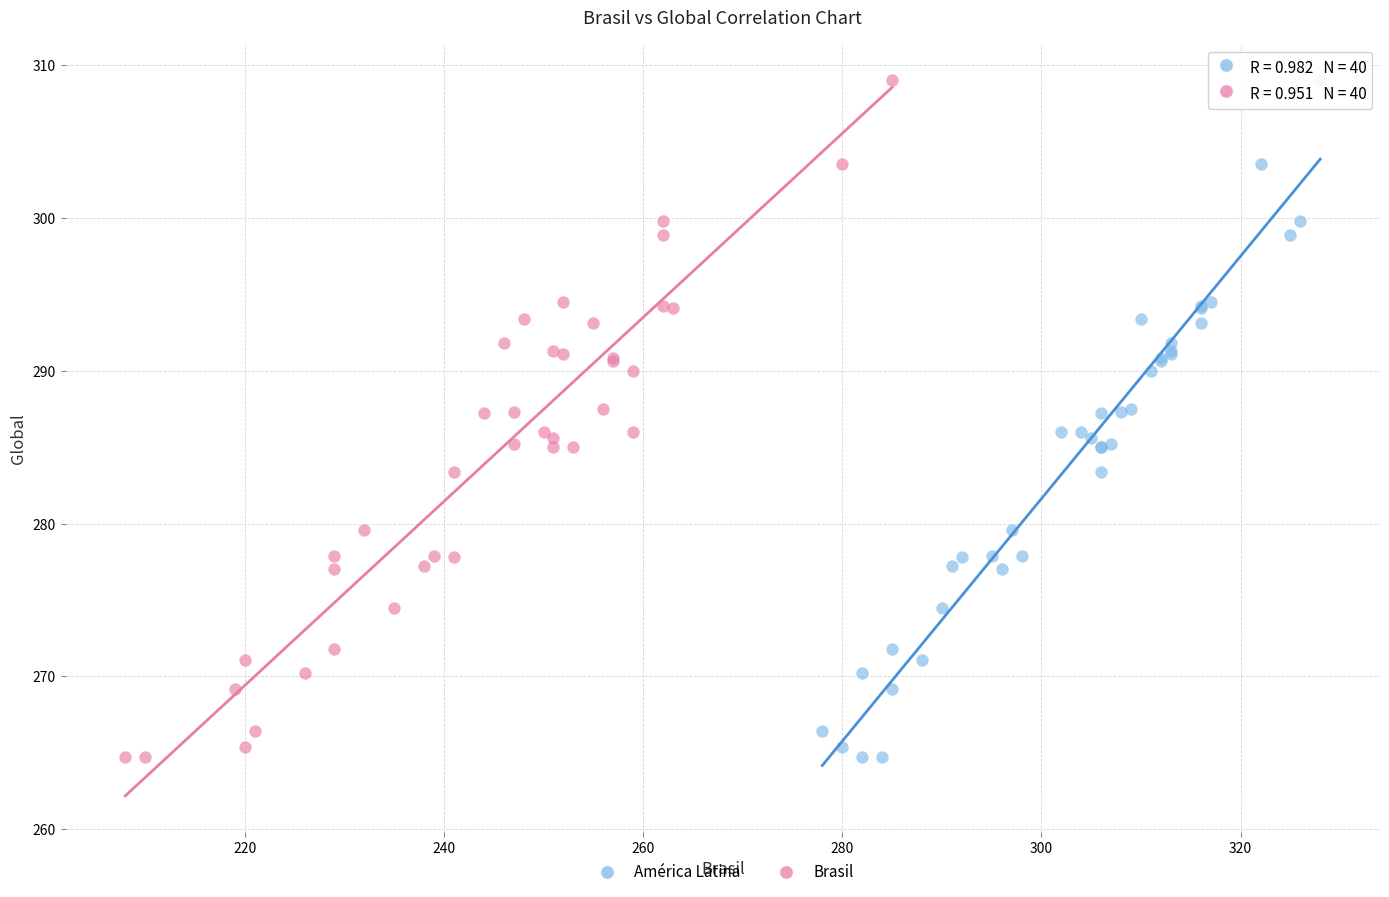

What are all the series names shown in the legend?

América Latina, Brasil